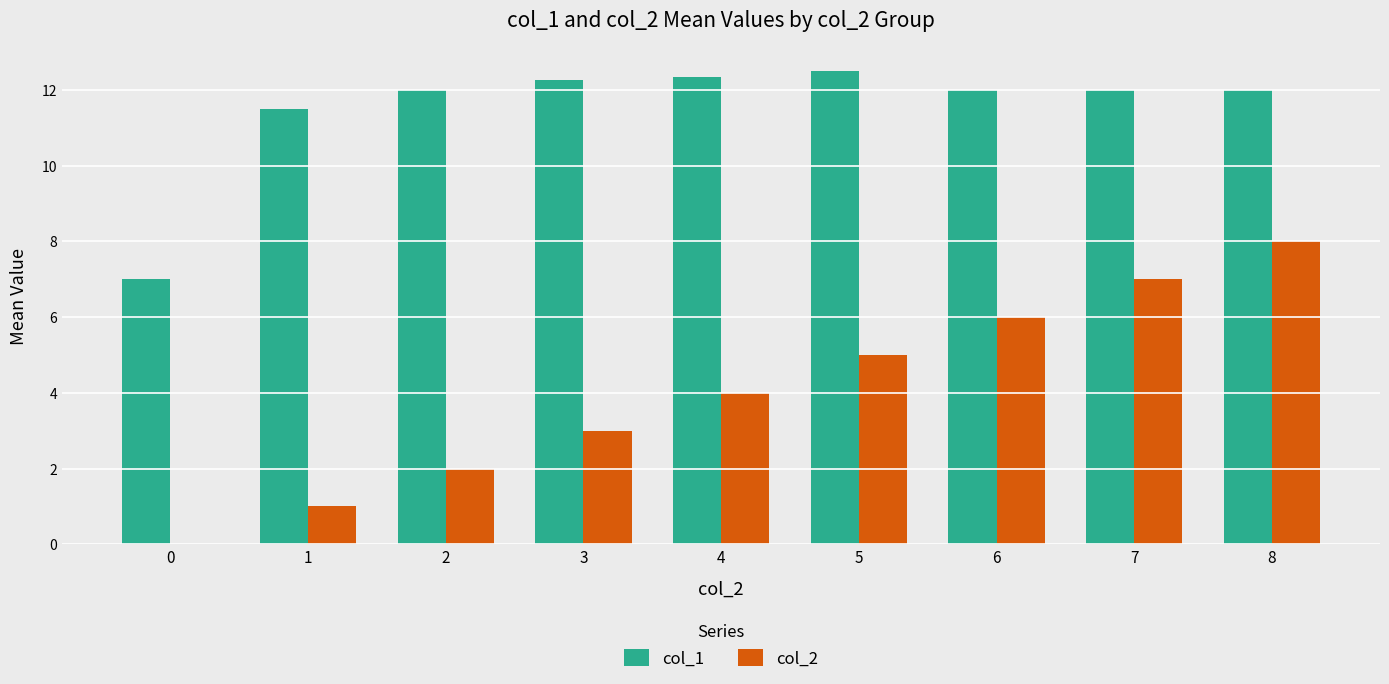

Between 4 and 7, which series saw the biggest shift?

col_2